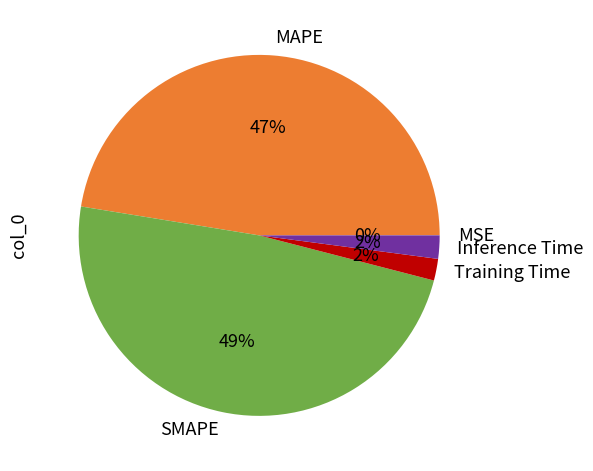

Is there any slice that represents more than half of the pie?

No